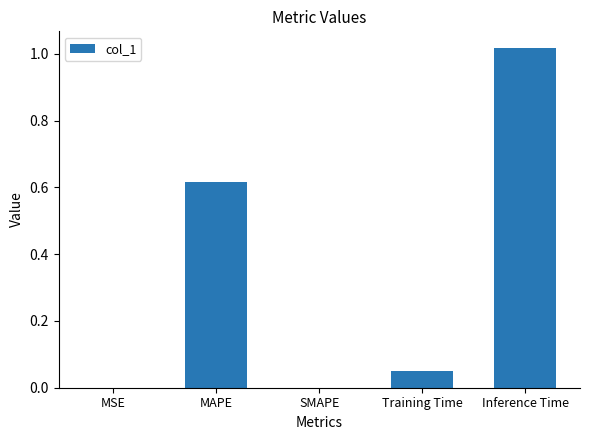

Between Inference Time and MAPE, which is larger?

Inference Time